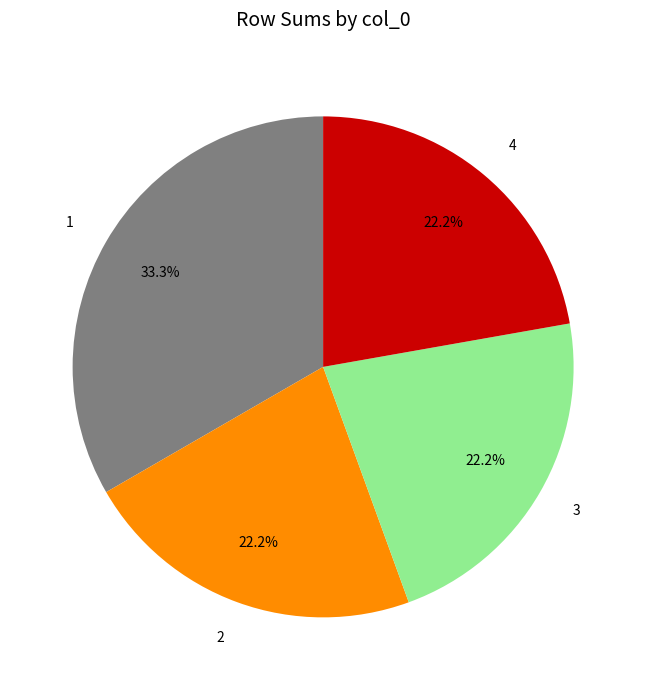

What is the ratio of the value at 3 to the value at 1?

0.7